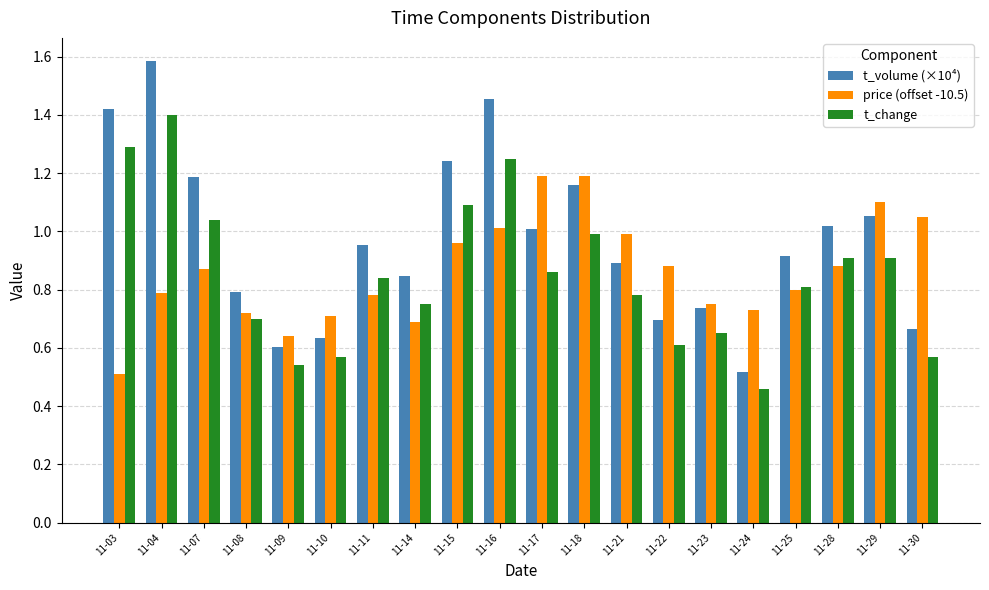

Which series has the widest spread of values?

t_volume (×10⁴)